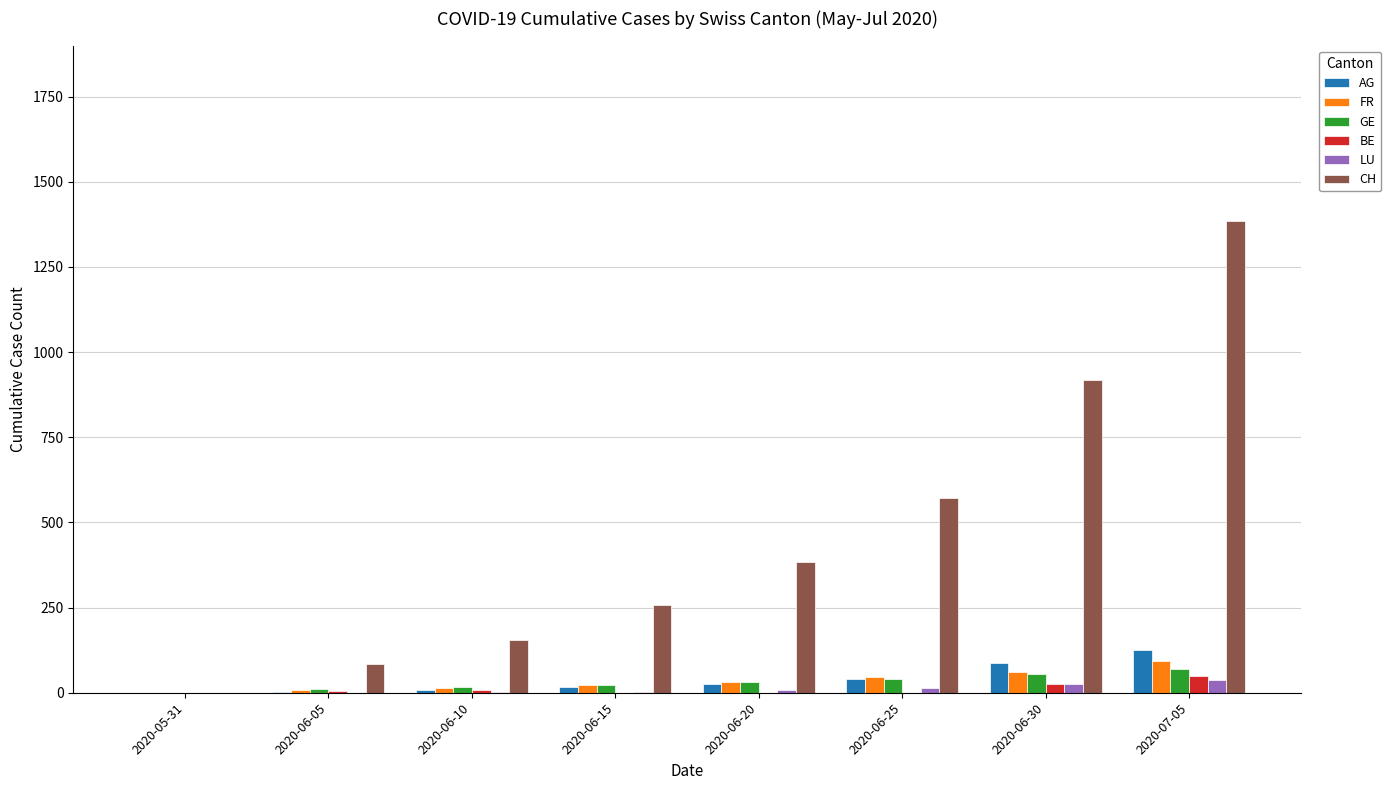

What is the sum of all BE values?

91